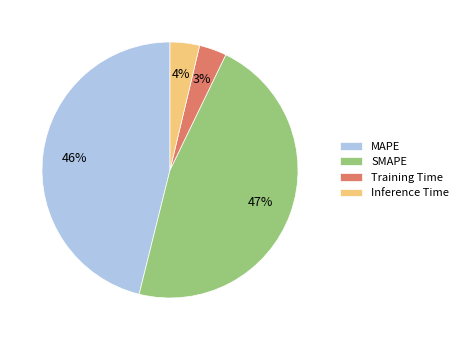

Count the number of slices in the pie.

4